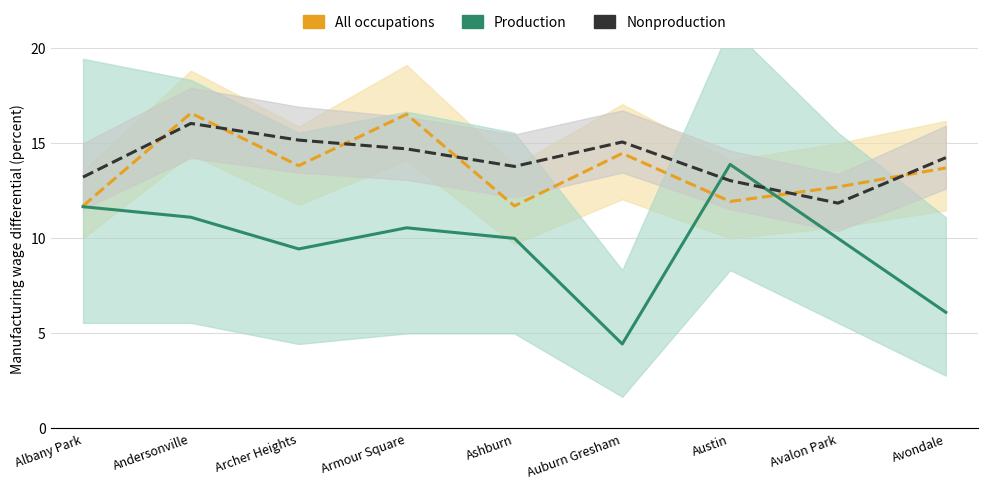

The Production series shows 11.7 at Albany Park. True or false?

True